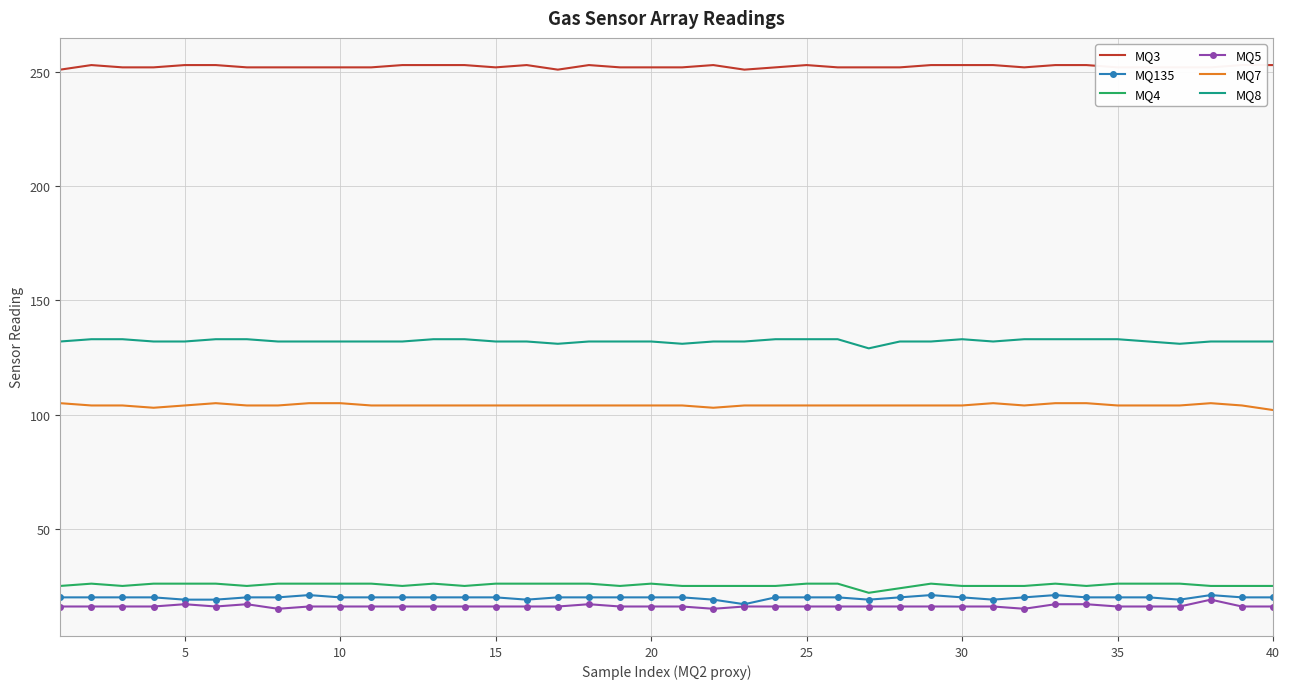

What is the maximum value for MQ8?

133